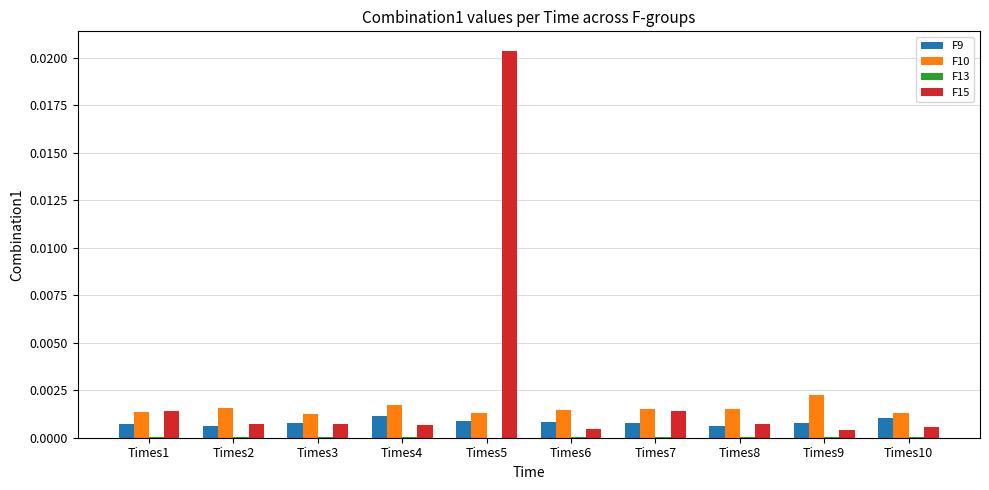

How many data points does each series have?

10